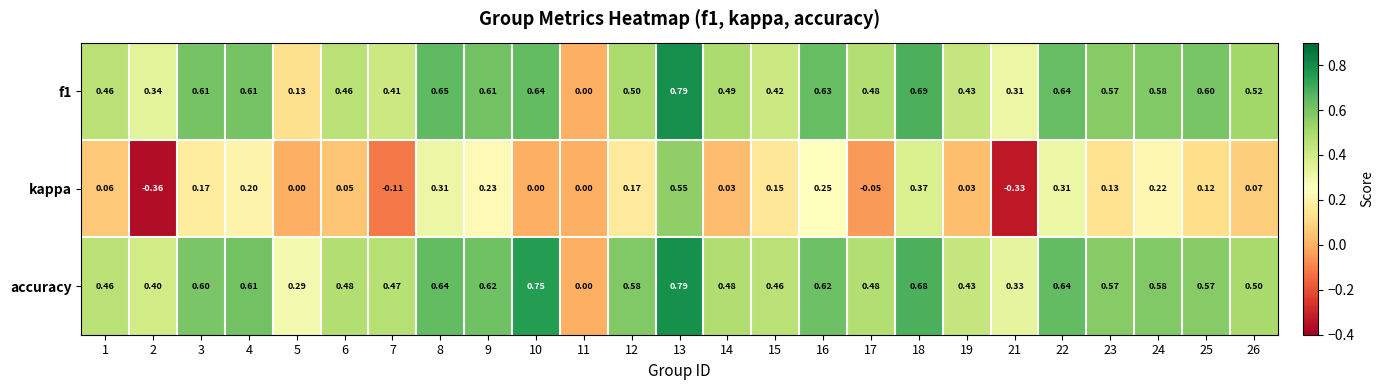

At which category does the chart reach its minimum across all series?

2